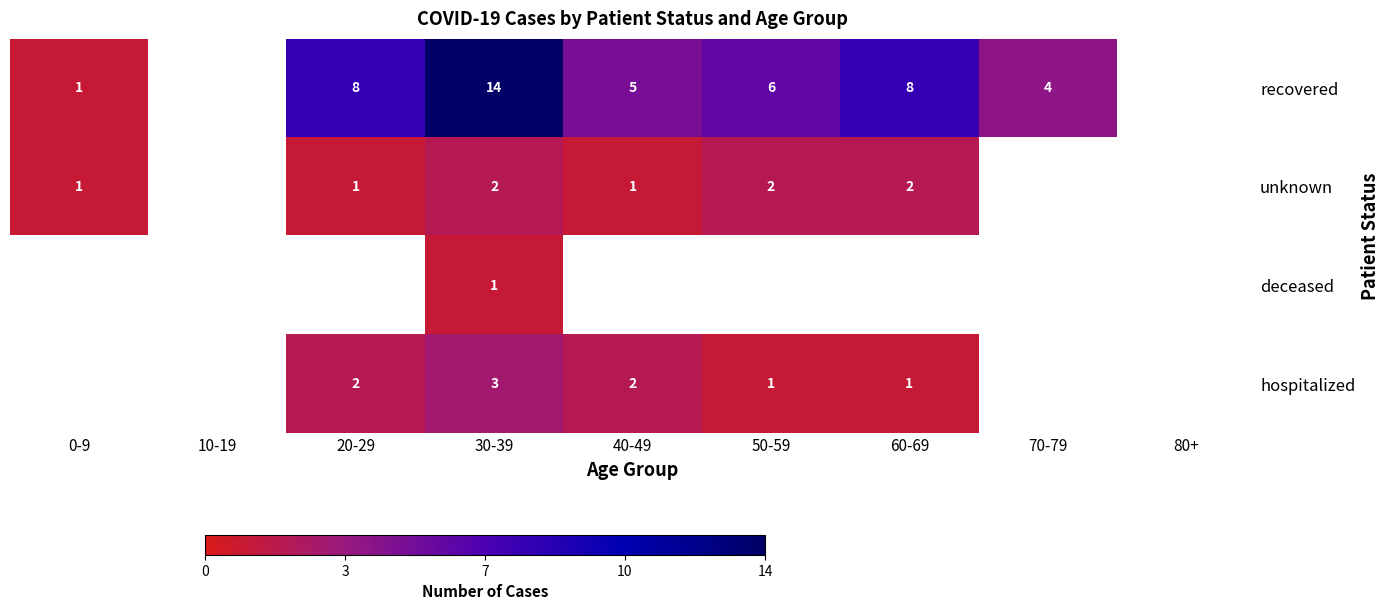

Is the value of unknown at 30-39 greater than the value of hospitalized at 60-69?

Yes